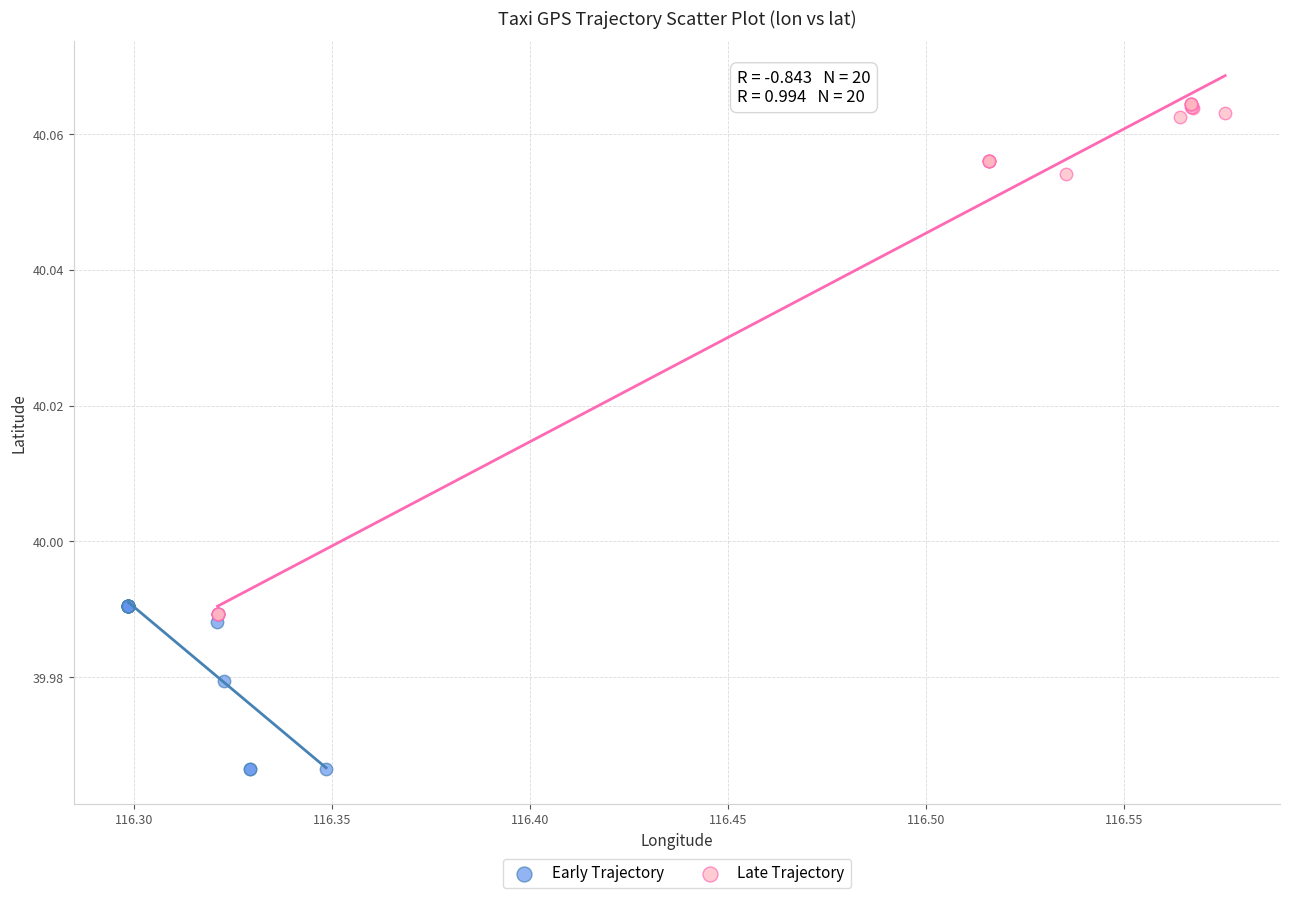

Which series reaches the maximum Y coordinate?

Late Trajectory